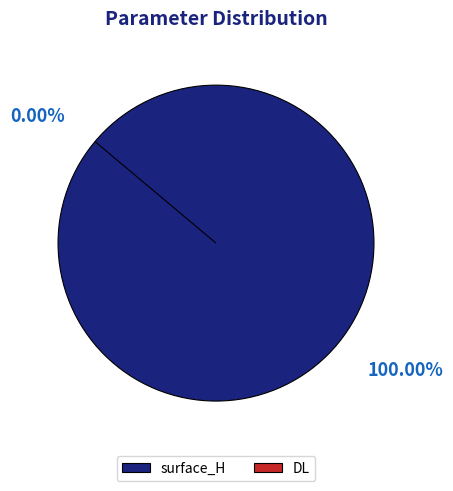

What percentage is the surface_H slice, to the nearest percent?

100%